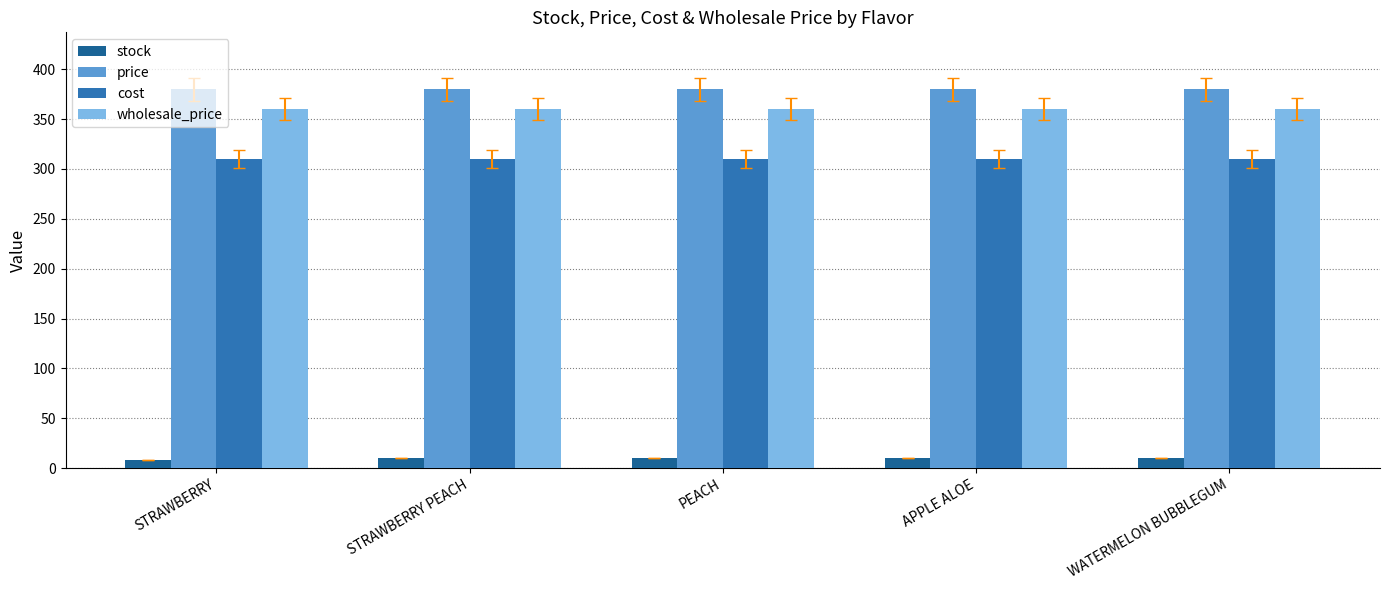

The price series shows 380 at PEACH. True or false?

True